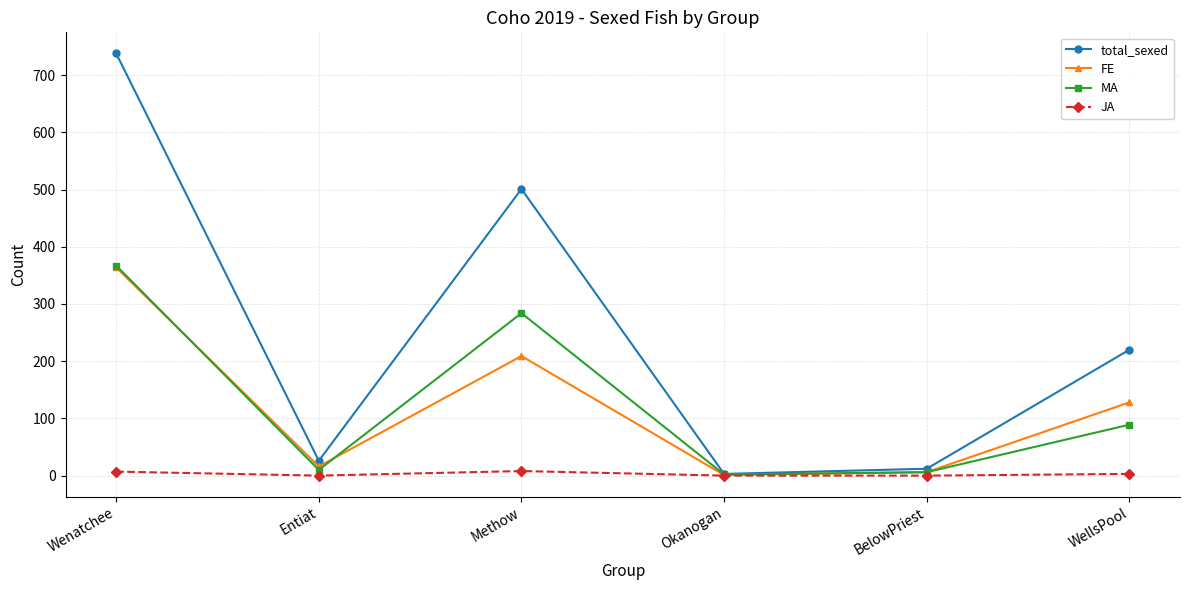

What is the sum of the MA values at Entiat and BelowPriest?

16